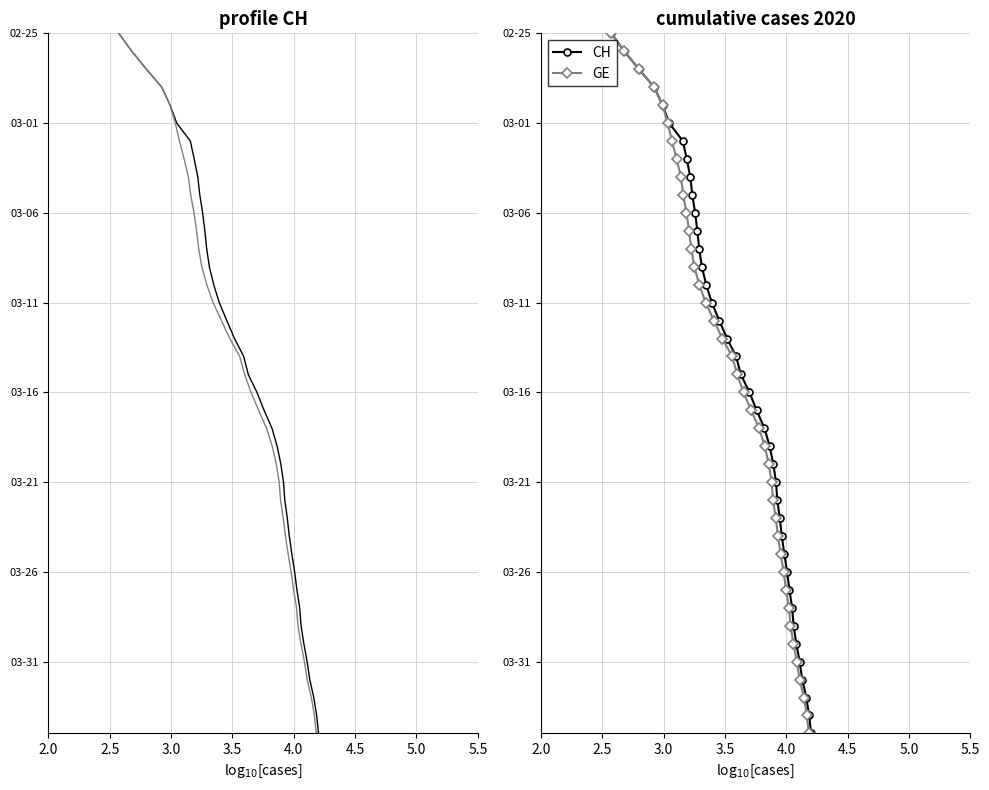

The value of GE at 2.5 is 1. True or false?

True